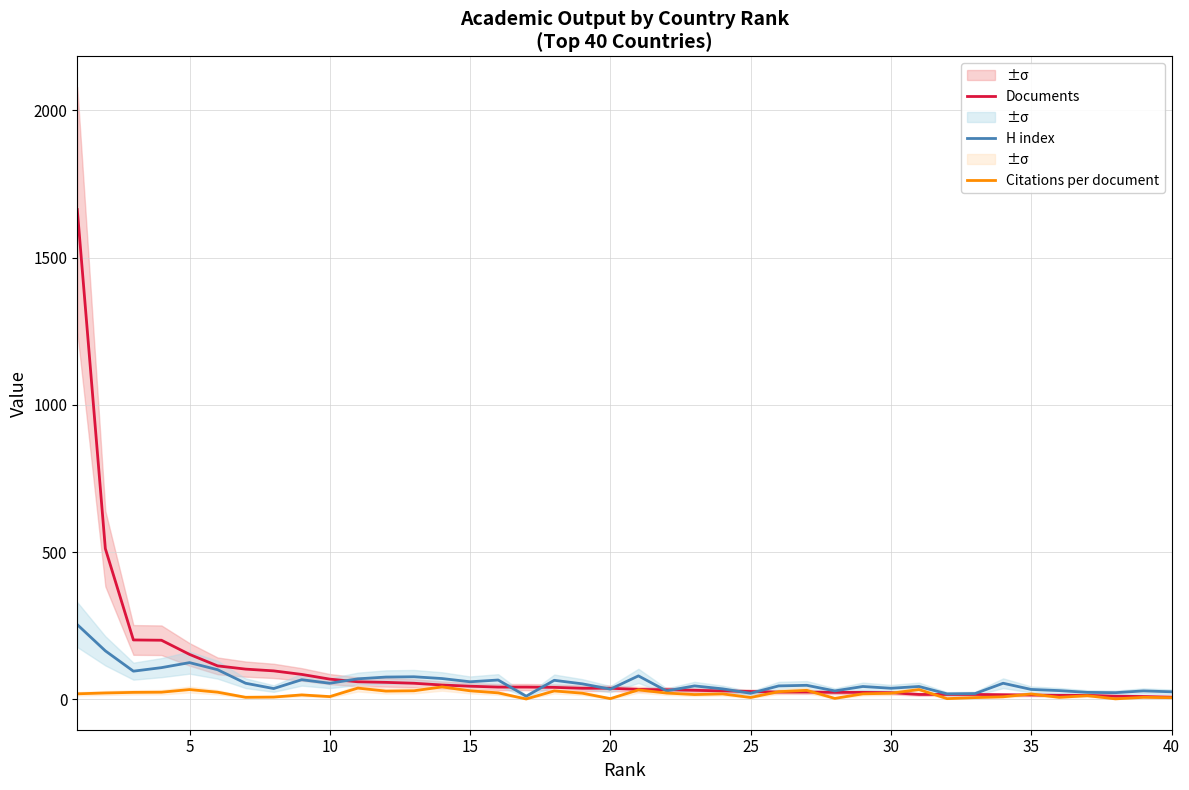

How many data points in Documents are less than 38?

20